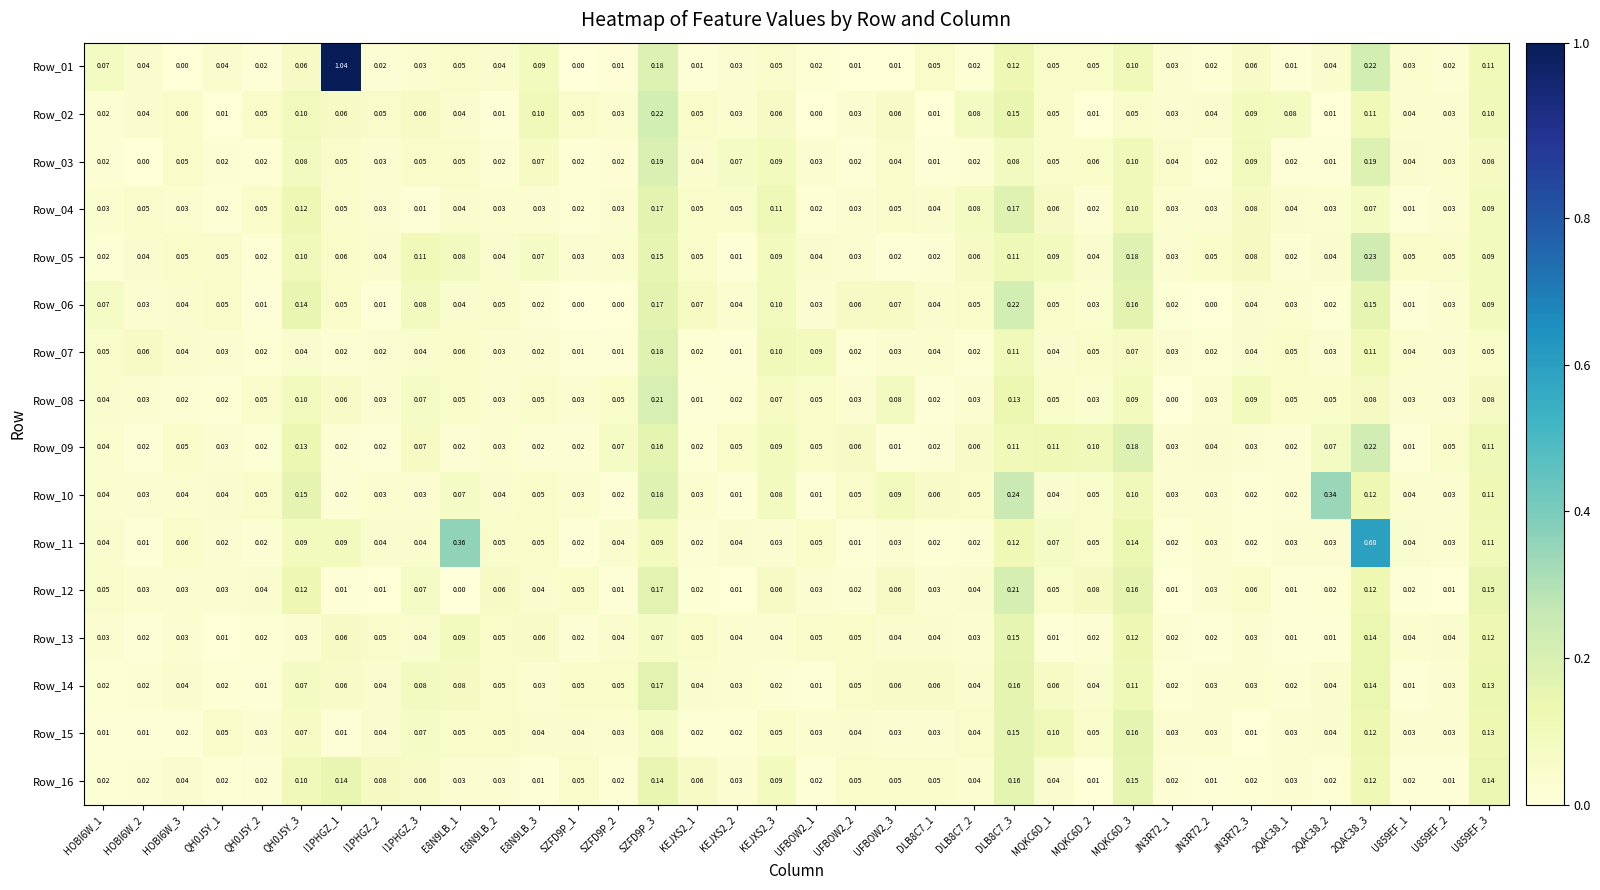

Is the value of Row_01 at 2QAC38_1 greater than the value of Row_02 at E8N9LB_3?

No